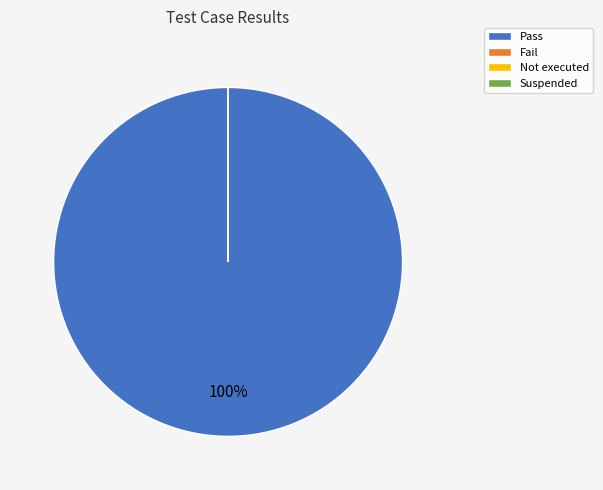

Count the number of slices in the pie.

4